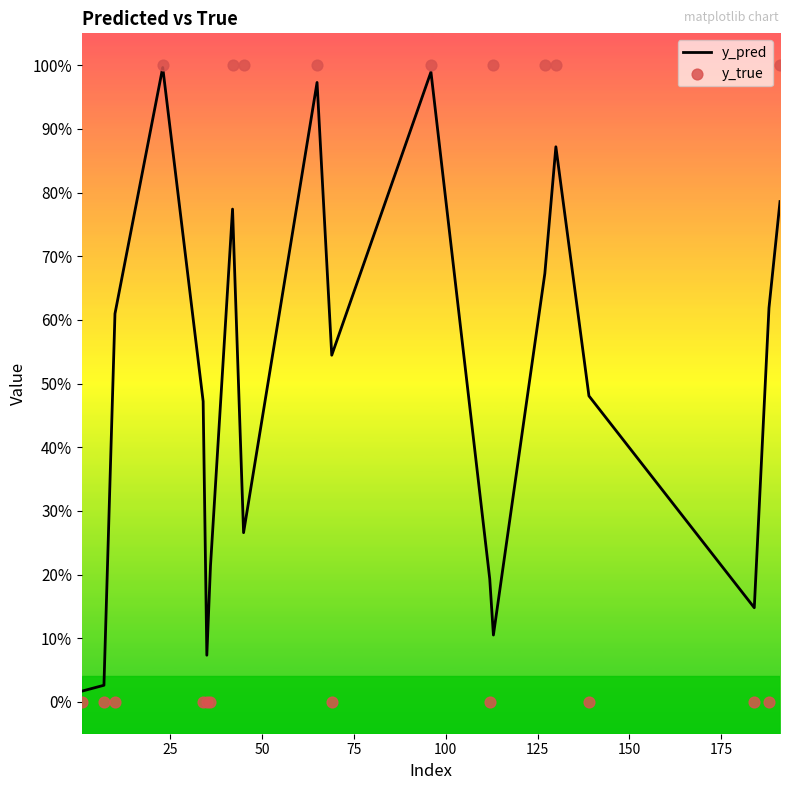

Which series contains the highest Y value?

y_true